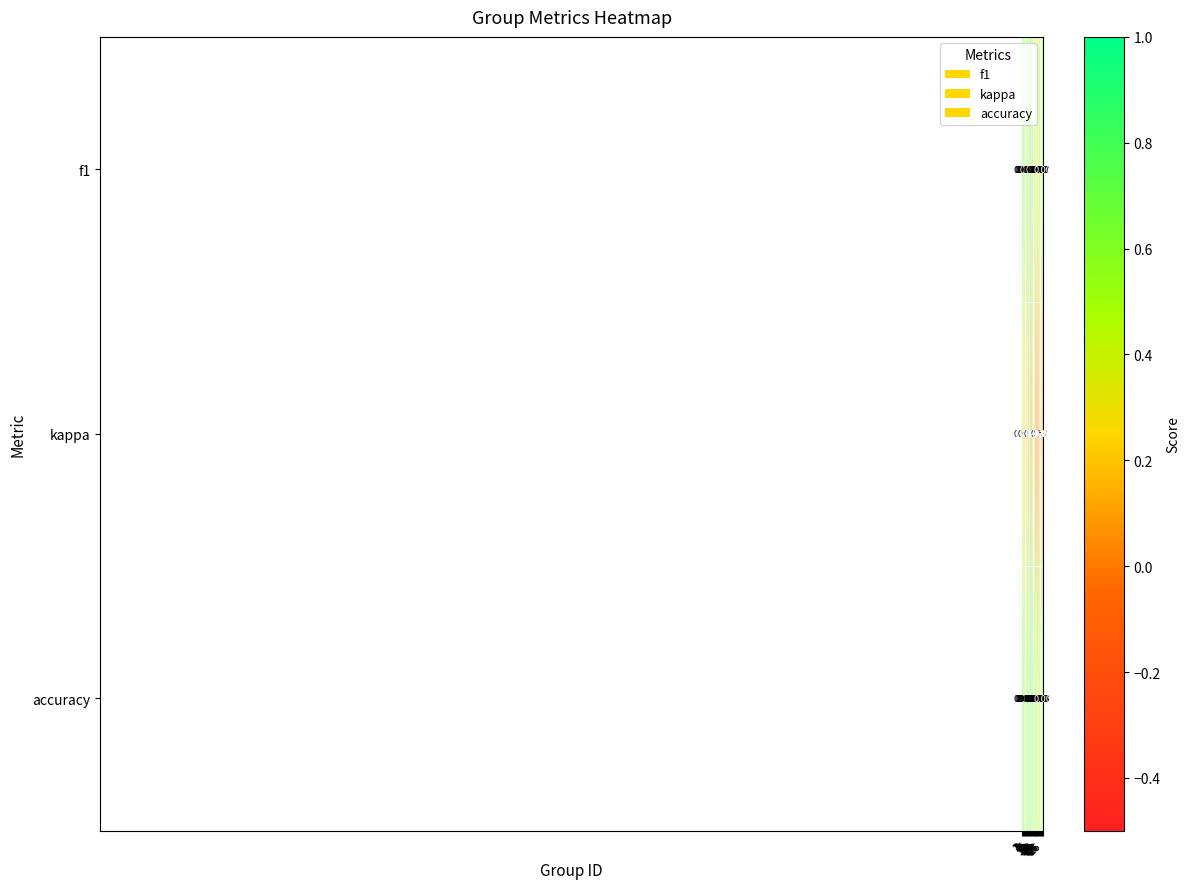

Which series has the largest range (max minus min)?

kappa